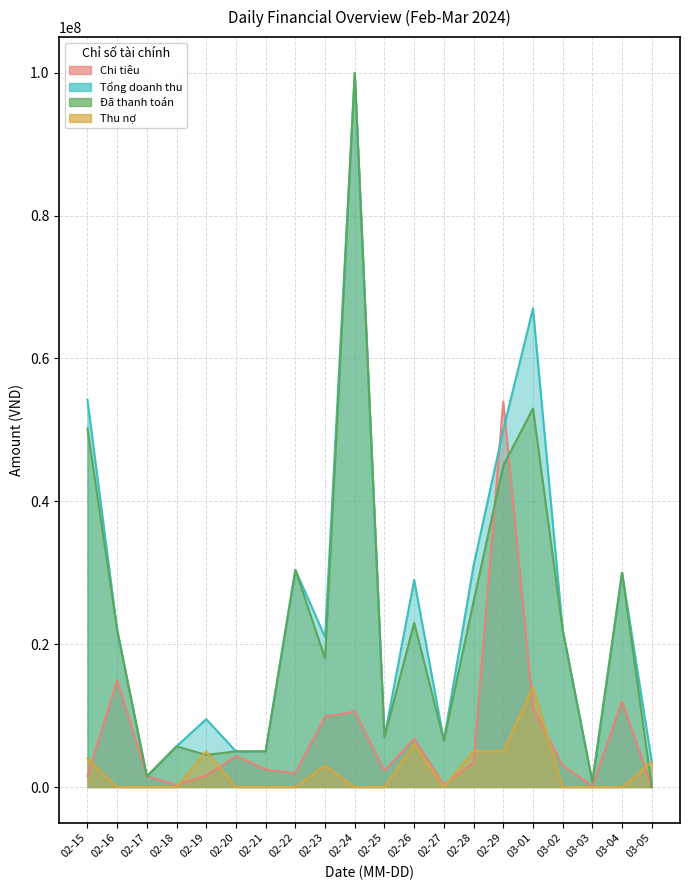

Does the chart display data point markers on the line(s)?

No